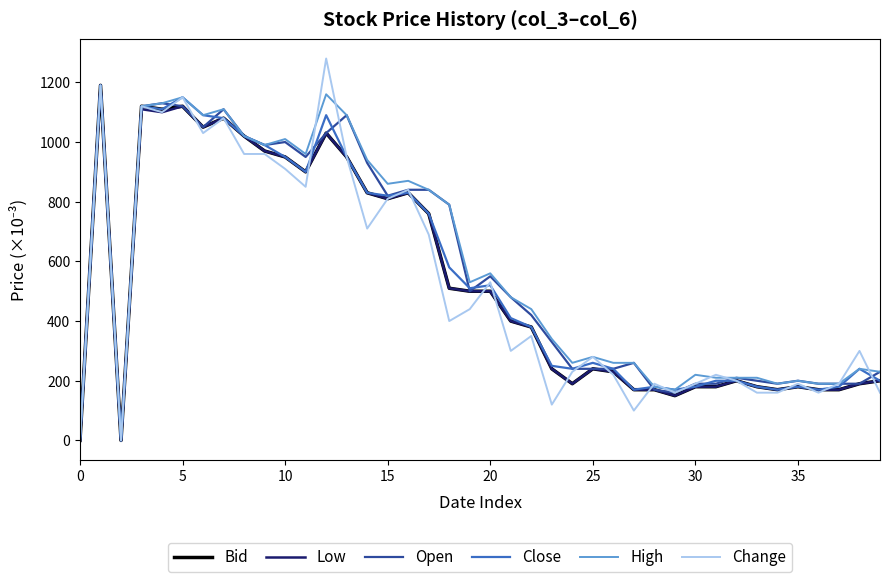

What is the highest value of the High series?

1190